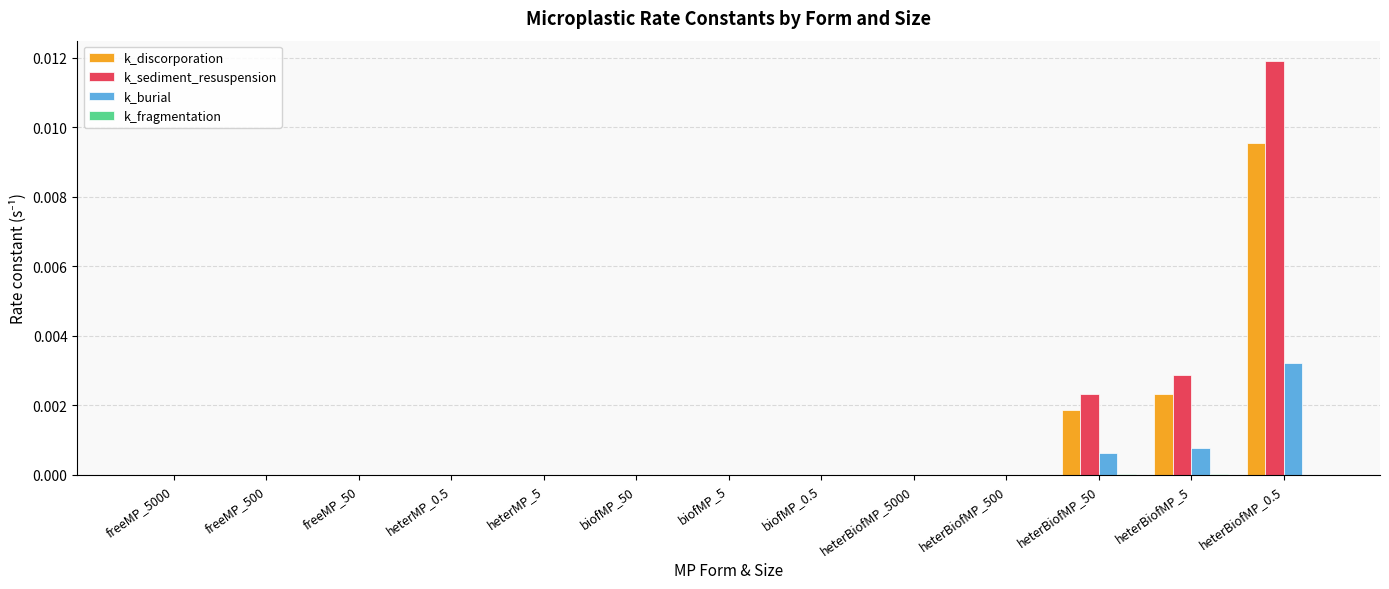

Is the value of k_discorporation at heterBiofMP_500 greater than the value of k_burial at heterBiofMP_50?

No